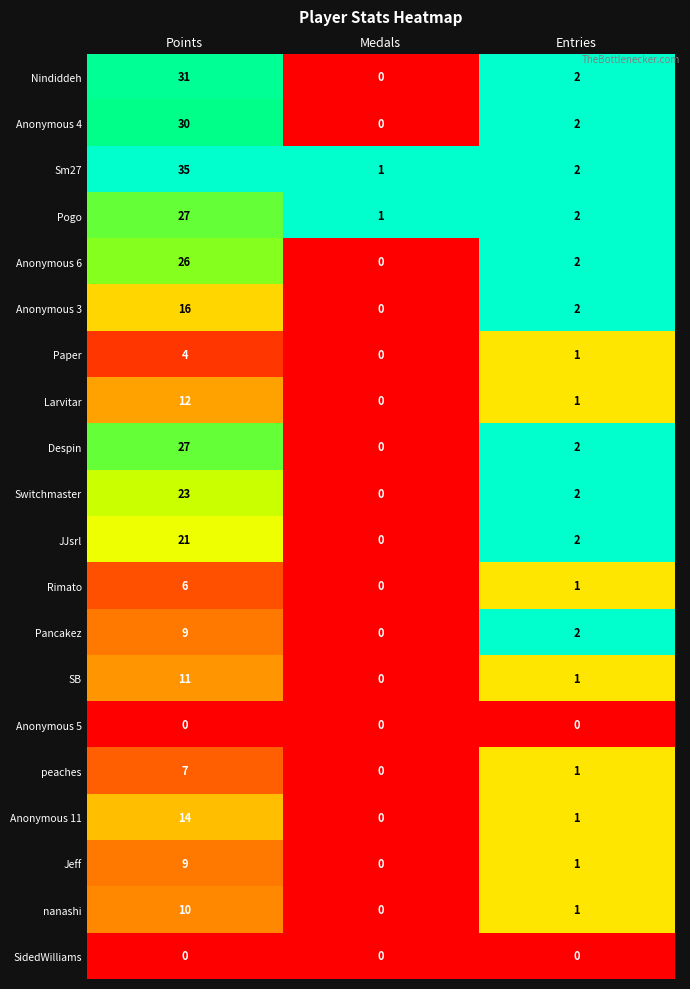

What is the total value across all series at Entries?

28